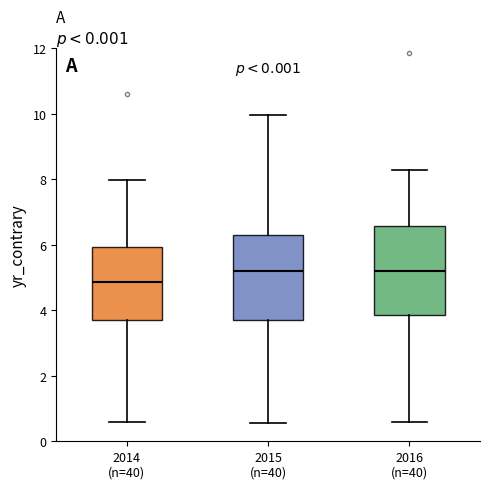

Where is the lower edge of the box for 2016 (n=40) on the y-axis? The values are not printed on the chart, so give them approximately, as read against the axis.

3.8